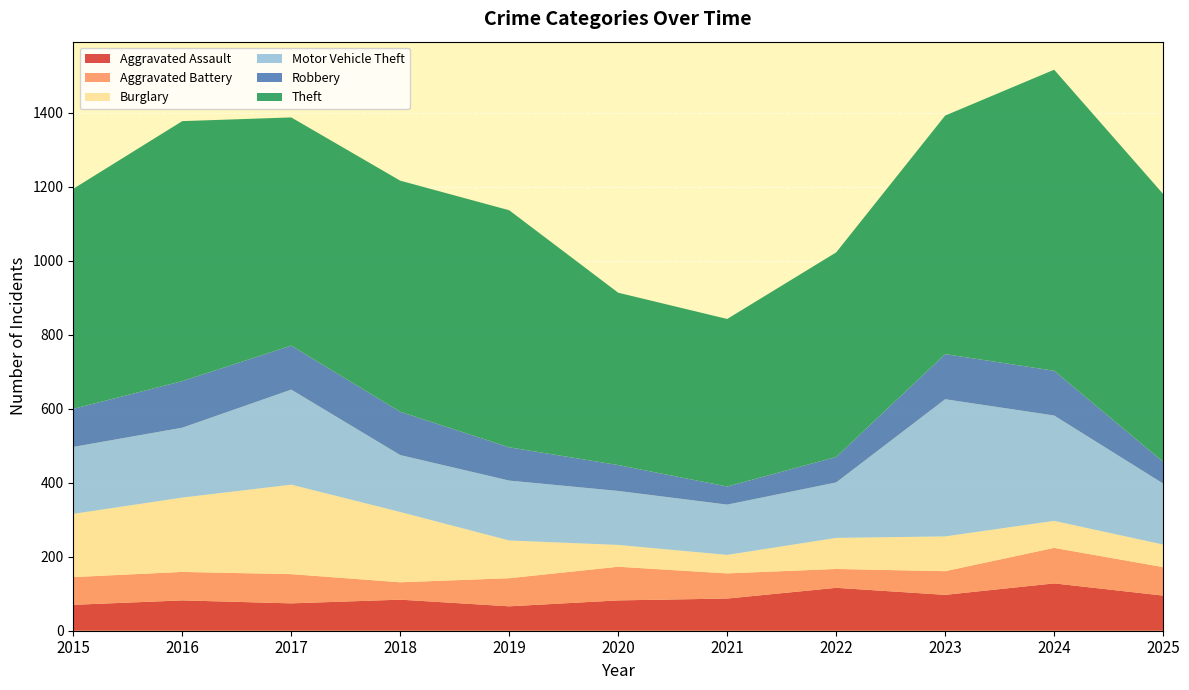

Reading left to right, extract all data points from this chart.

Aggravated Assault: 70	82	74	84	66	82	87	116	97	128	95
Aggravated Battery: 75	77	79	47	76	91	68	51	64	96	77
Burglary: 171	201	242	190	102	59	50	84	94	73	61
Motor Vehicle Theft: 181	189	257	154	162	146	136	150	371	285	165
Robbery: 103	126	119	117	90	70	49	69	122	121	59
Theft: 595	703	617	625	641	466	453	553	645	814	724